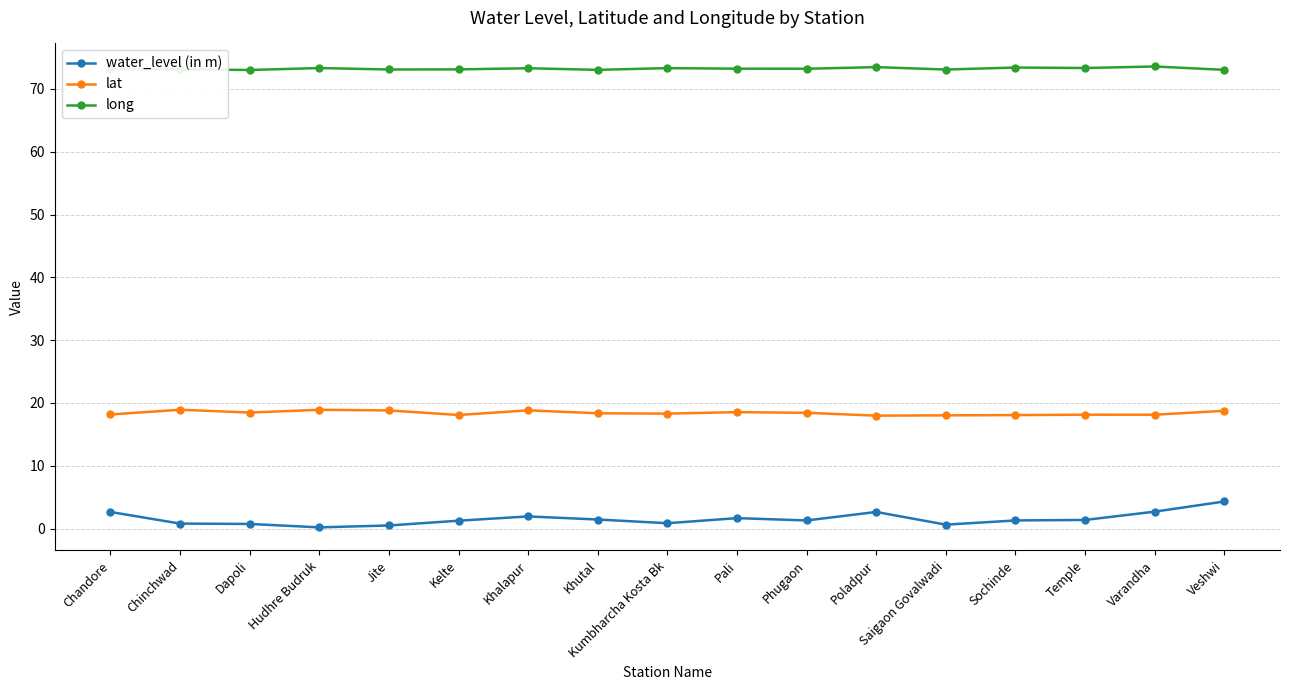

True or false: long and lat intersect in this chart.

False